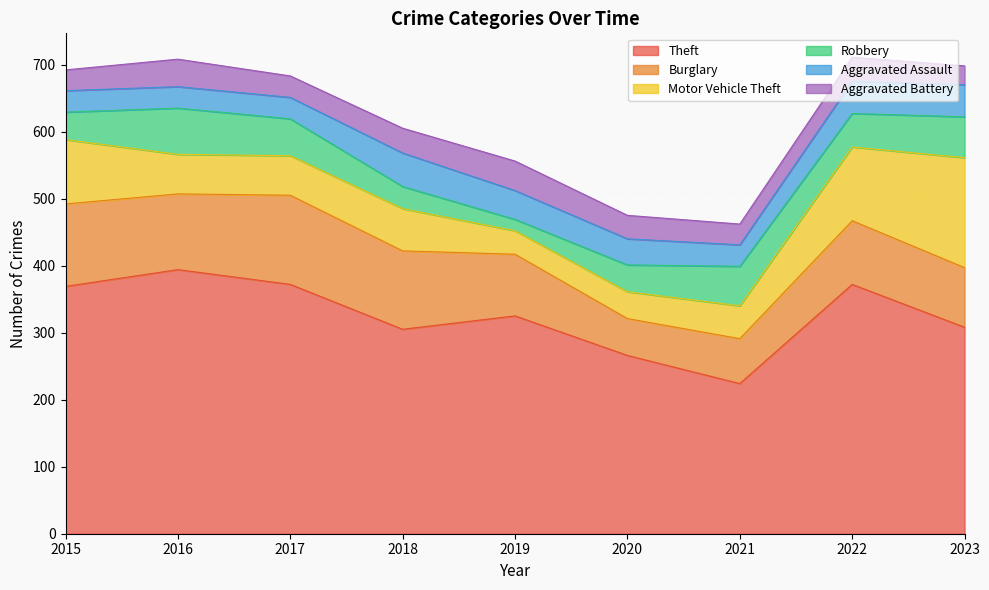

The value of Burglary at 2018 is 180. True or false?

False